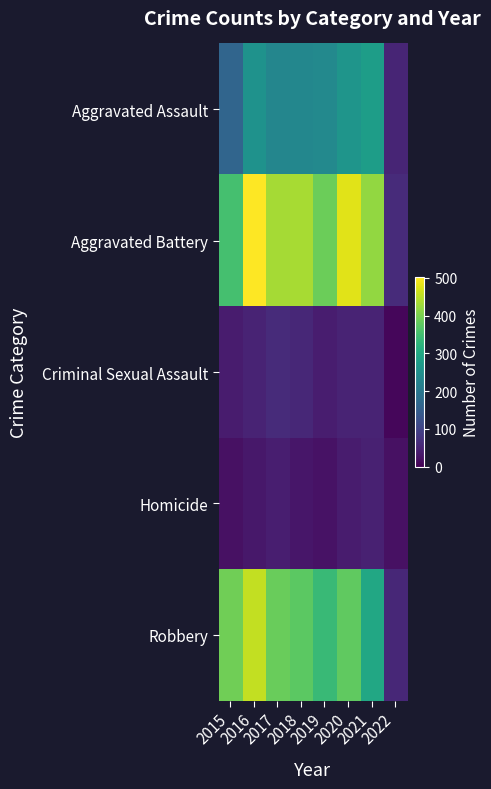

Reading left to right, transcribe all the data shown in this chart.

Aggravated Assault: 2015=163	2016=255	2017=230	2018=231	2019=235	2020=261	2021=279	2022=52
Aggravated Battery: 2015=354	2016=501	2017=434	2018=436	2019=388	2020=478	2021=420	2022=62
Criminal Sexual Assault: 2015=38	2016=49	2017=62	2018=56	2019=40	2020=49	2021=50	2022=8
Homicide: 2015=23	2016=33	2017=42	2018=31	2019=24	2020=39	2021=46	2022=23
Robbery: 2015=393	2016=455	2017=386	2018=375	2019=340	2020=379	2021=301	2022=55